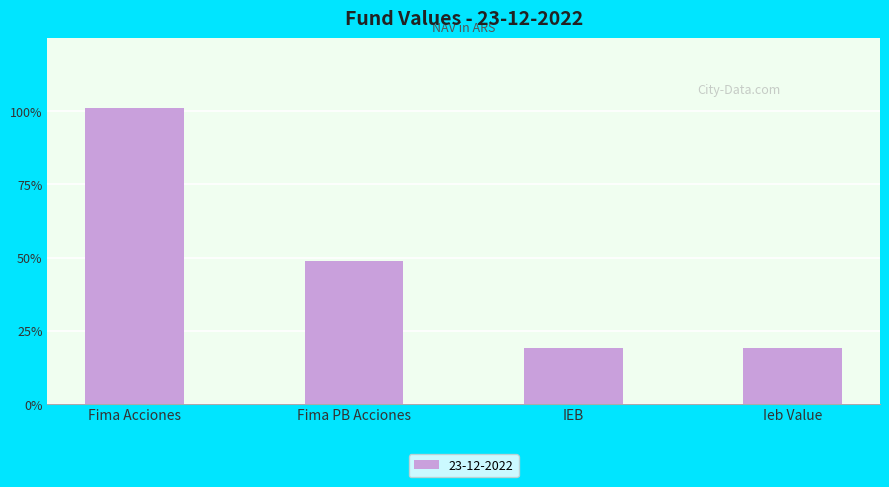

Rank the categories by value from lowest to highest.

IEB, Ieb Value, Fima PB Acciones, Fima Acciones